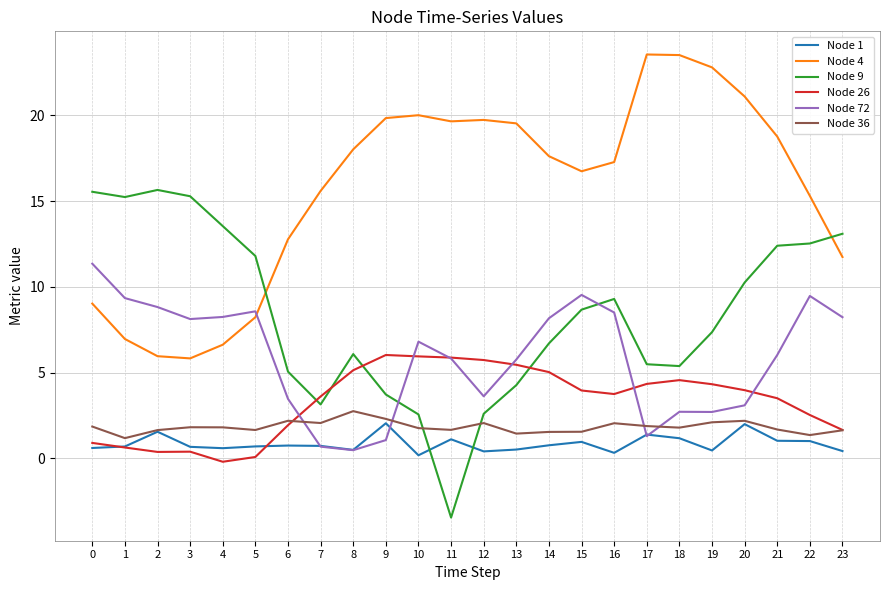

List the series in order of their peak value, lowest first.

Node 1, Node 36, Node 26, Node 72, Node 9, Node 4